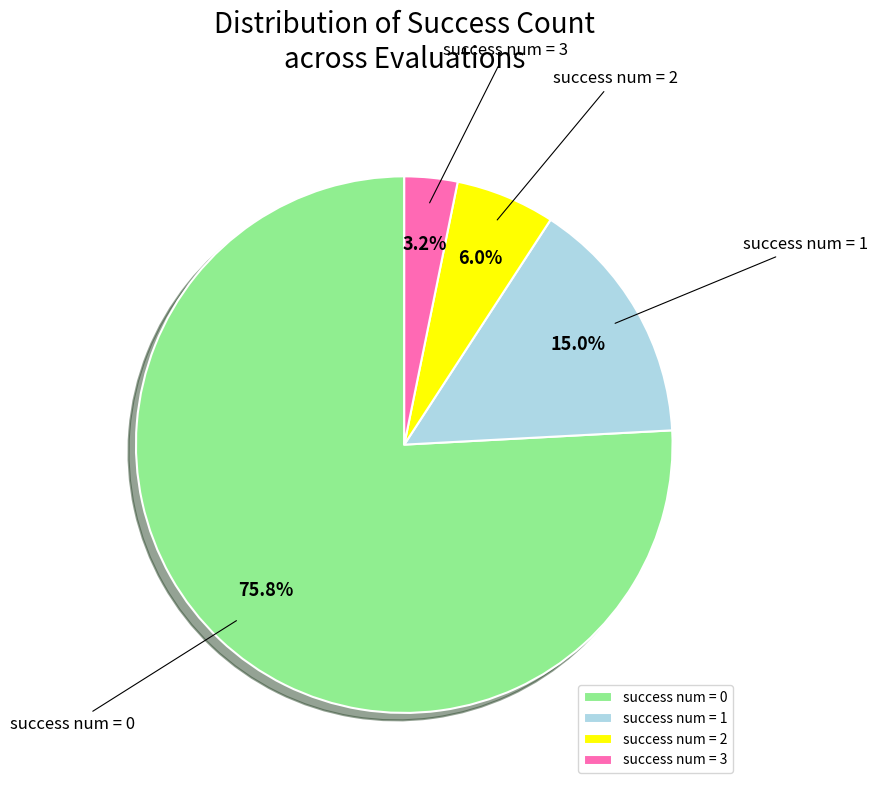

What percentage is NOT represented by success num = 2?

94.0%